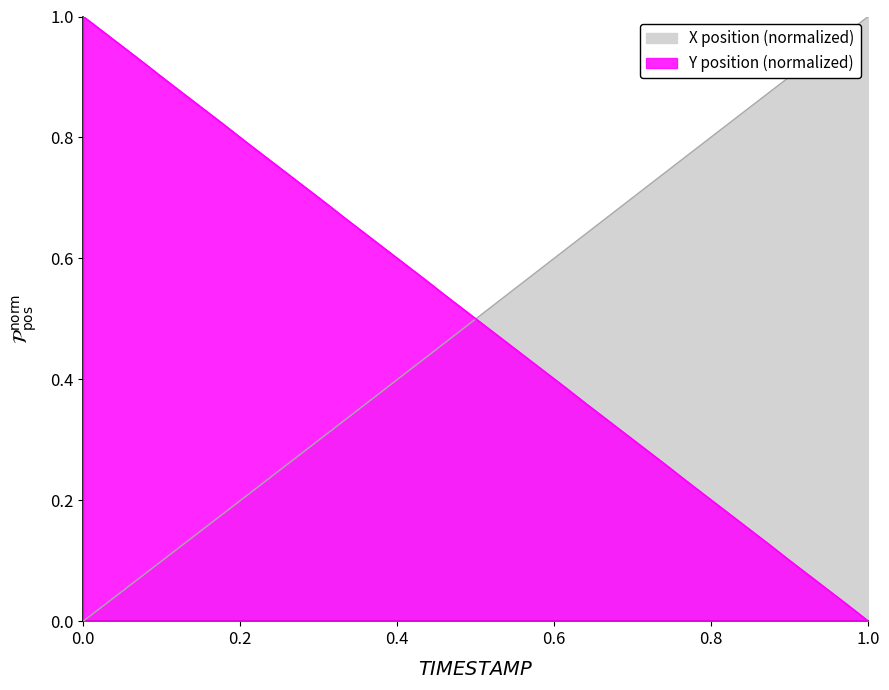

Is it true that Y equals 1.3 at 37?

False